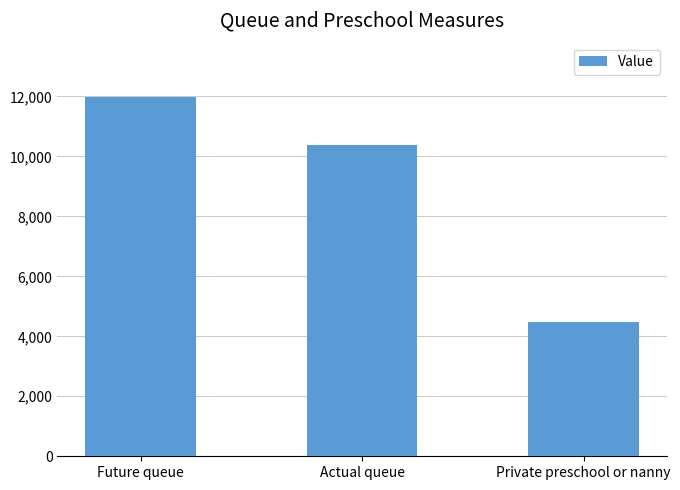

What position from the left is Private preschool or nanny?

3